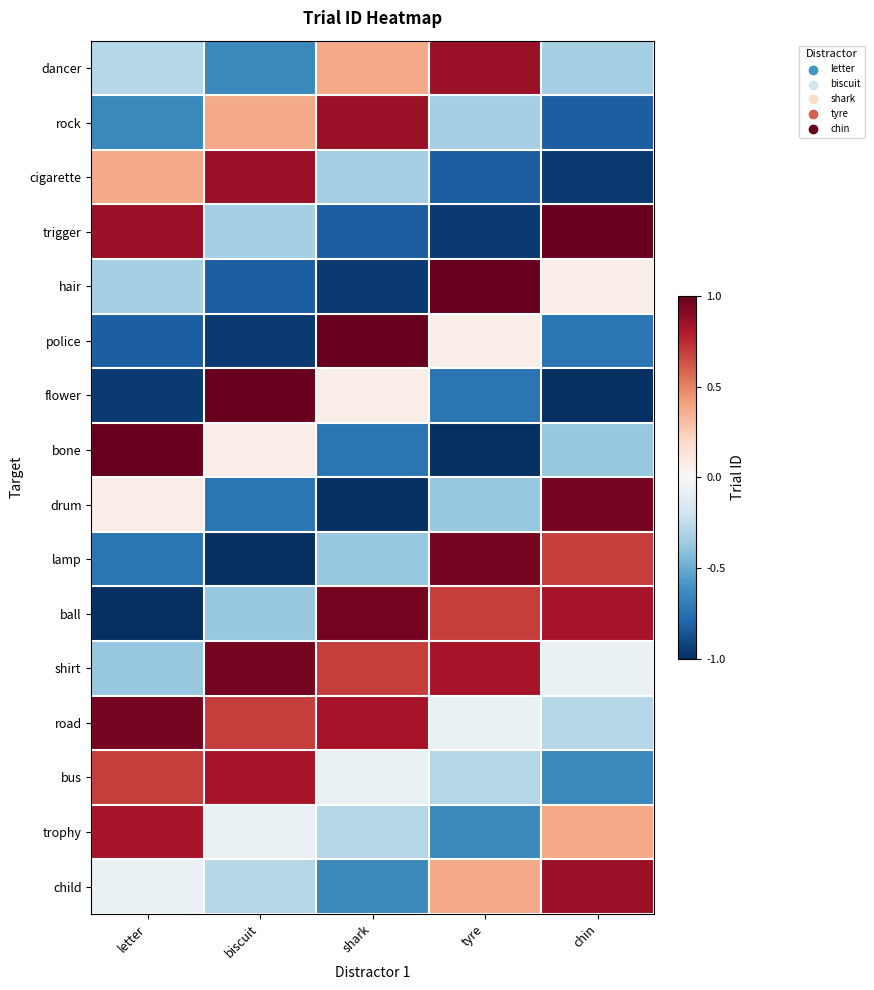

What is the greatest value displayed?

1.0